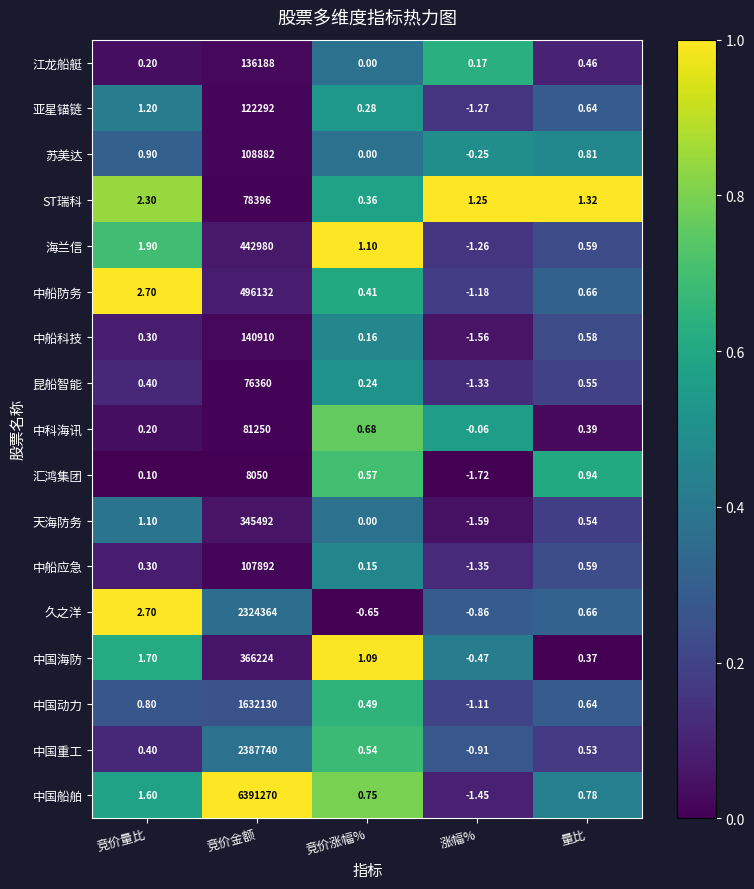

At which category does the chart reach its peak across all series?

竞价金额